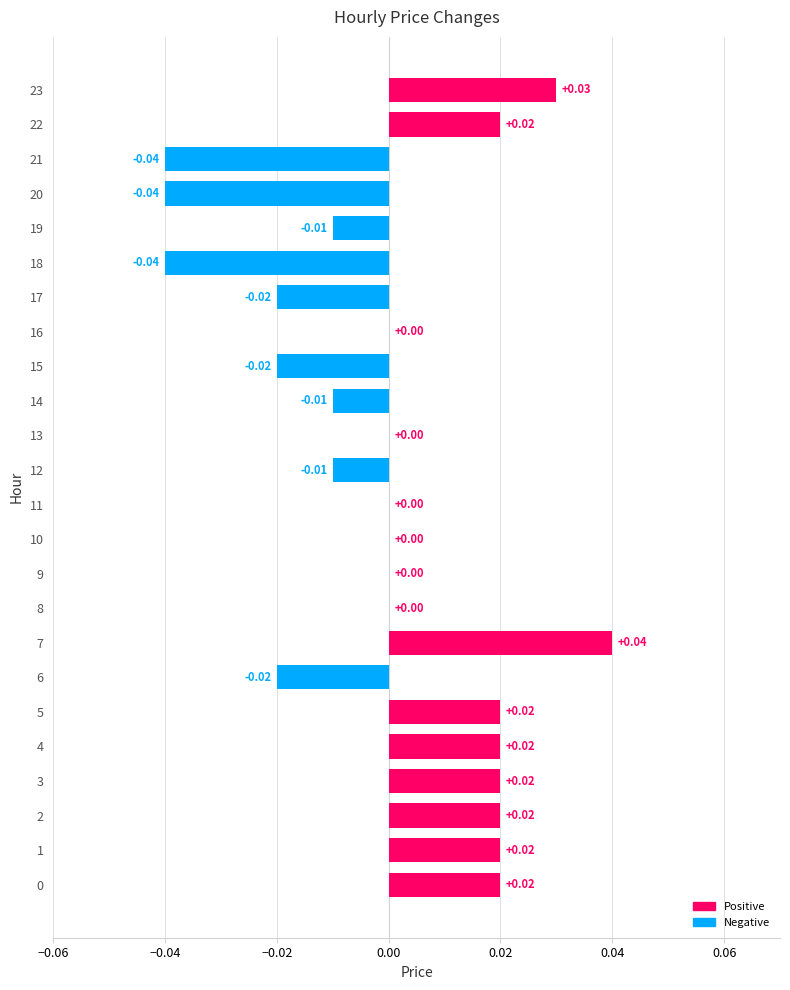

How many data points does each series have?

24